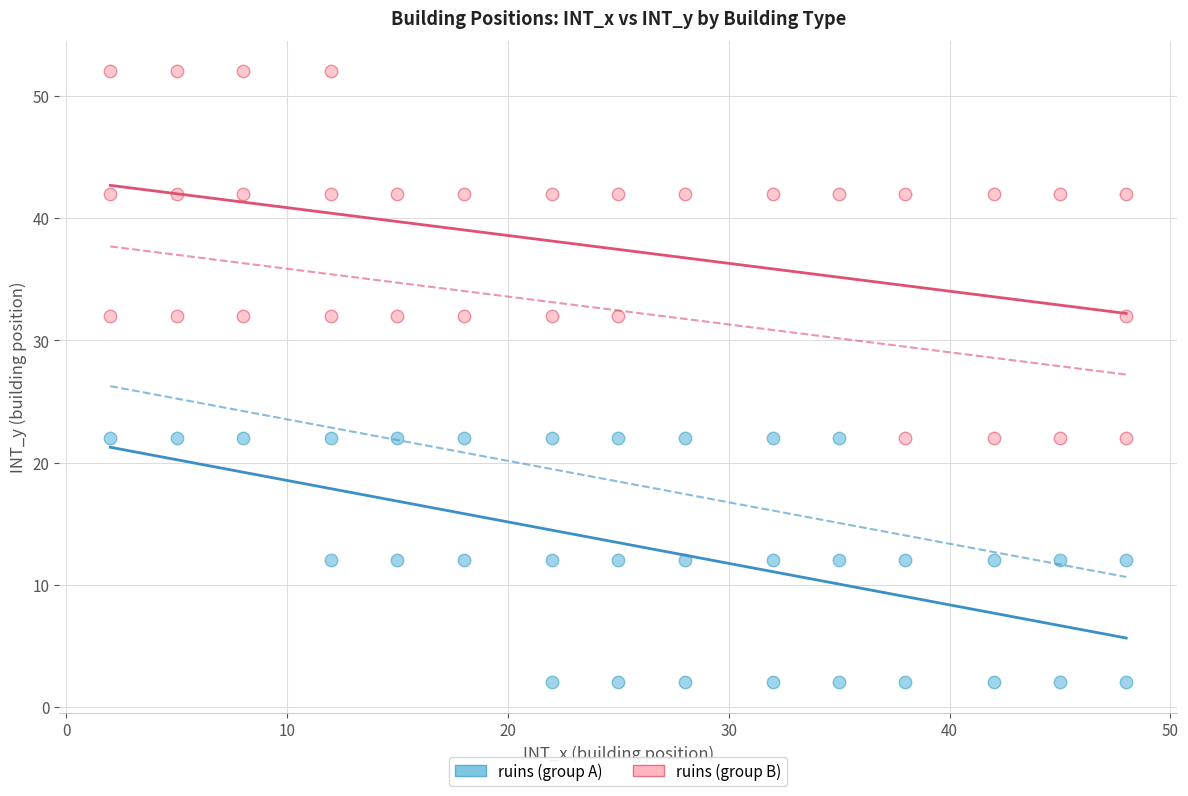

Which series has the largest Y range (max minus min)?

ruins (group B)